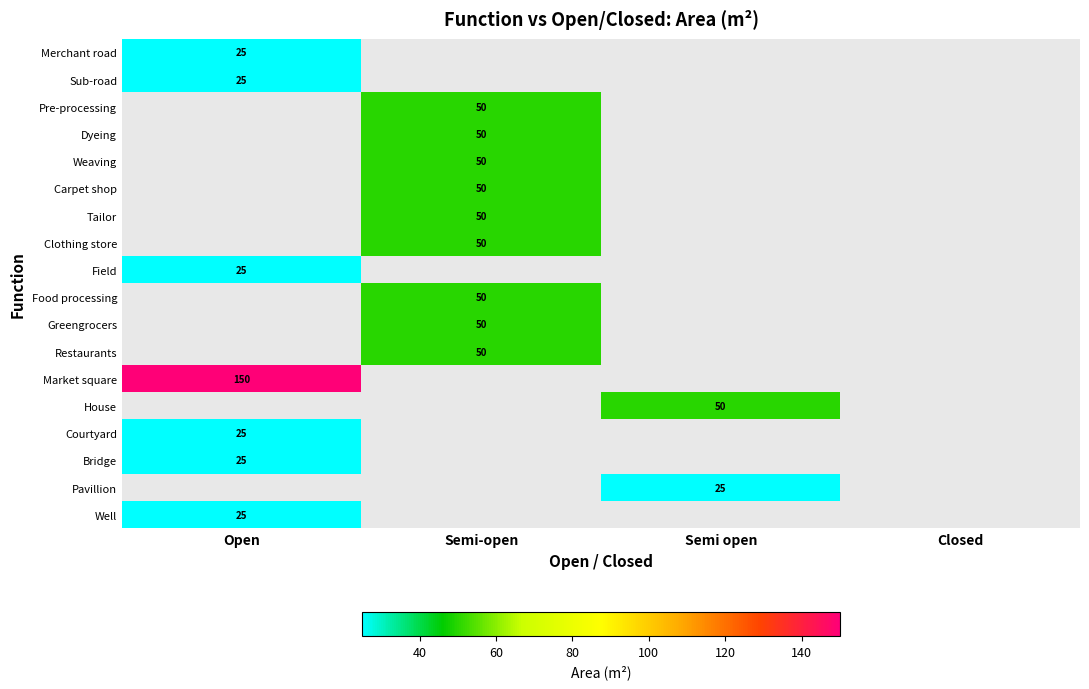

Is it true that House equals 80 at Semi open?

False